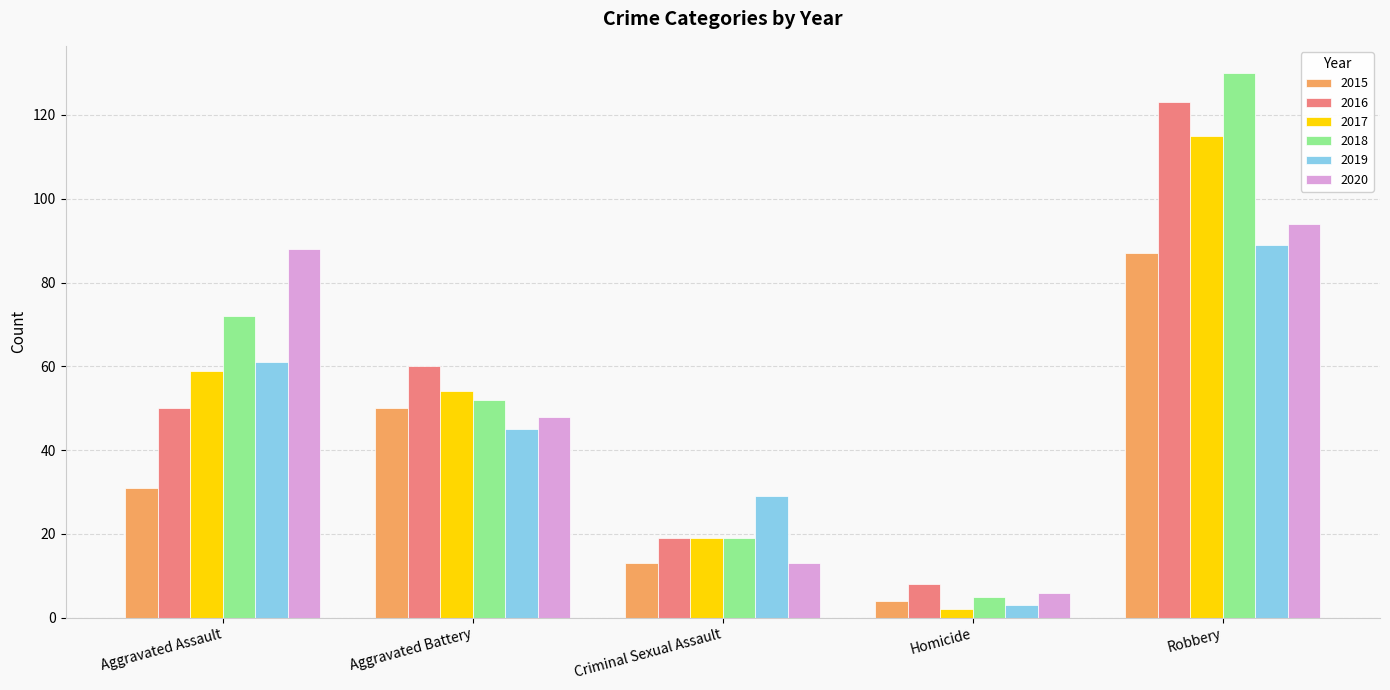

How many bars are there in each group?

6